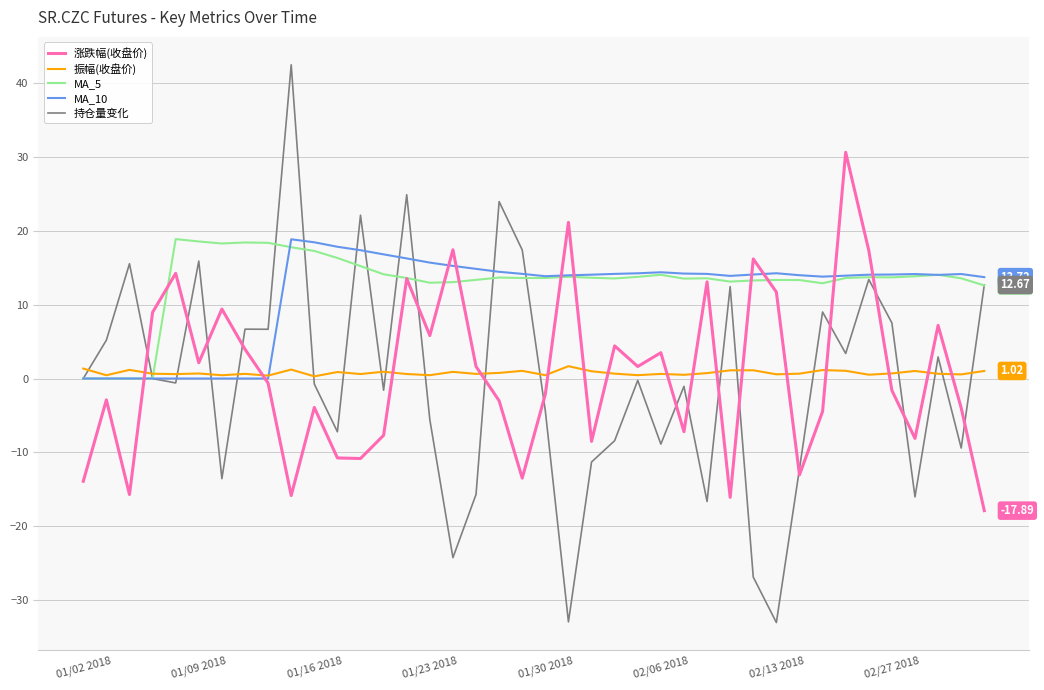

Which series has the largest range (max minus min)?

持仓量变化